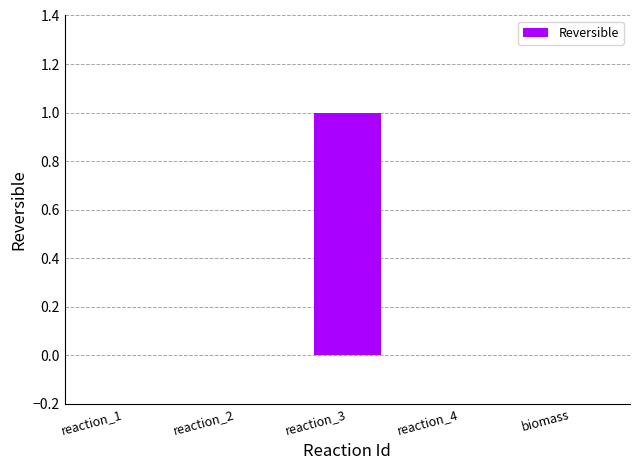

Does the chart contain stacked bars?

No